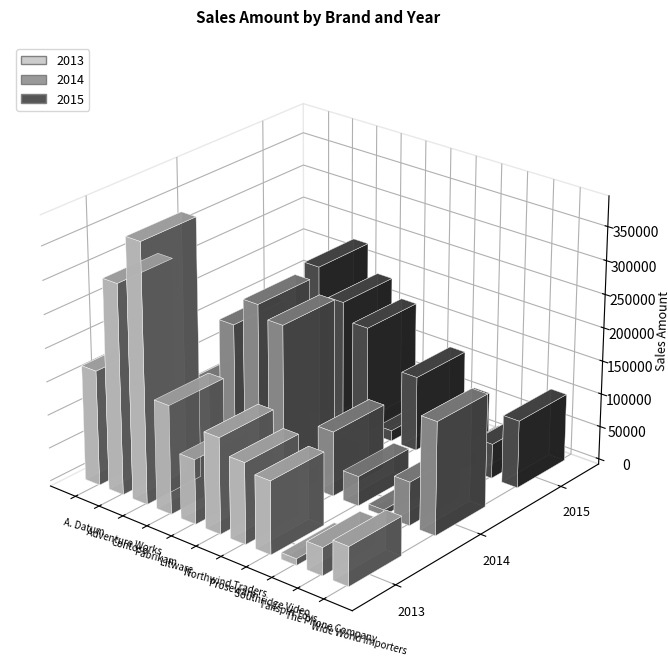

At which label does 2013 first exceed 121561?

A. Datum